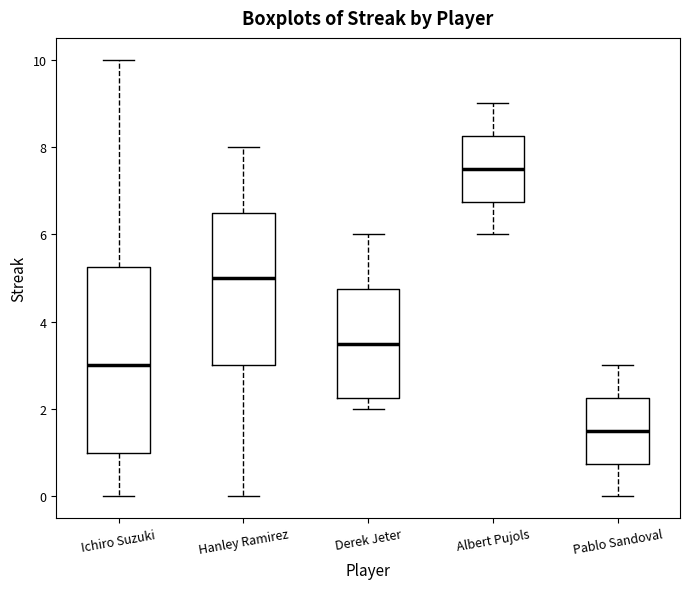

Reading left to right, read every box against the y-axis: the position of its median line, the range the box covers, and the ends of its whiskers. The values are not printed on the chart, so give them approximately, as read against the axis.

Ichiro Suzuki: median 3.0, box 1.0 to 5.2, whiskers 0.0 to 10.0
Hanley Ramirez: median 5.0, box 3.0 to 6.6, whiskers 0.0 to 8.0
Derek Jeter: median 3.6, box 2.2 to 4.8, whiskers 2.0 to 6.0
Albert Pujols: median 7.6, box 6.8 to 8.2, whiskers 6.0 to 9.0
Pablo Sandoval: median 1.6, box 0.8 to 2.2, whiskers 0.0 to 3.0